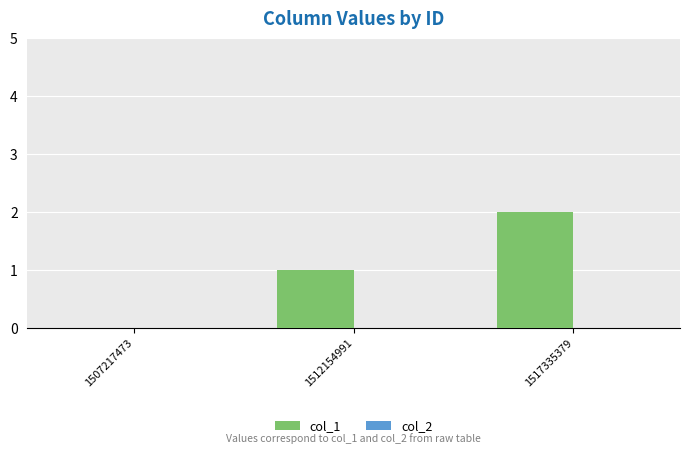

Are the bars horizontal?

No